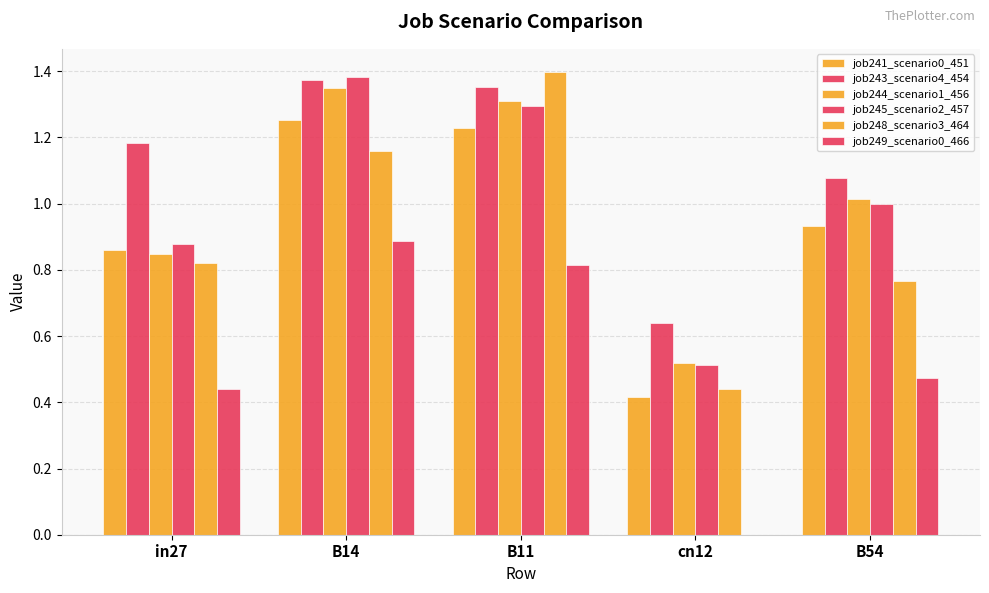

Between cn12 and B54, which series saw the biggest shift?

job241_scenario0_451